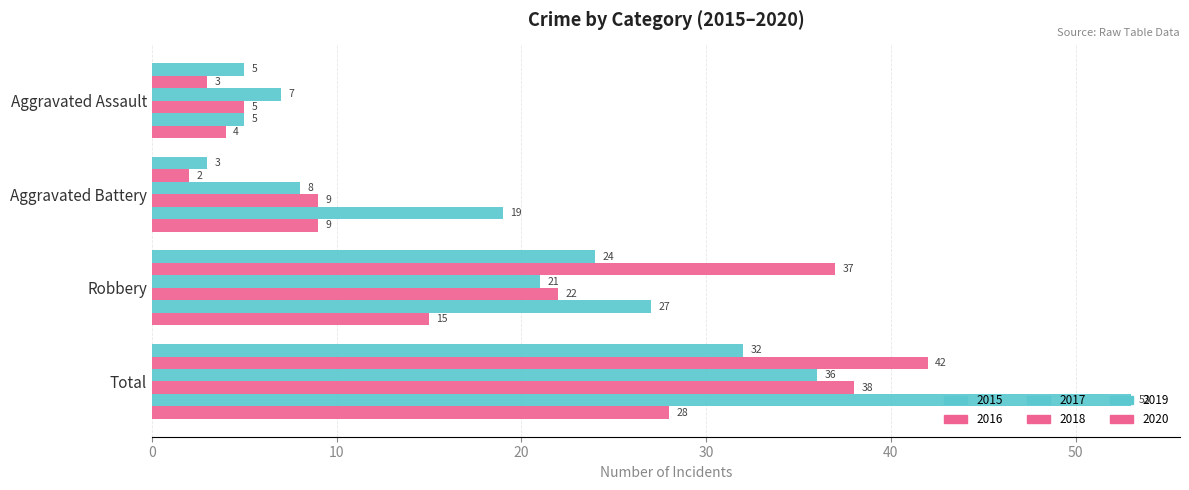

At which label is 2018 closest to 21?

Robbery